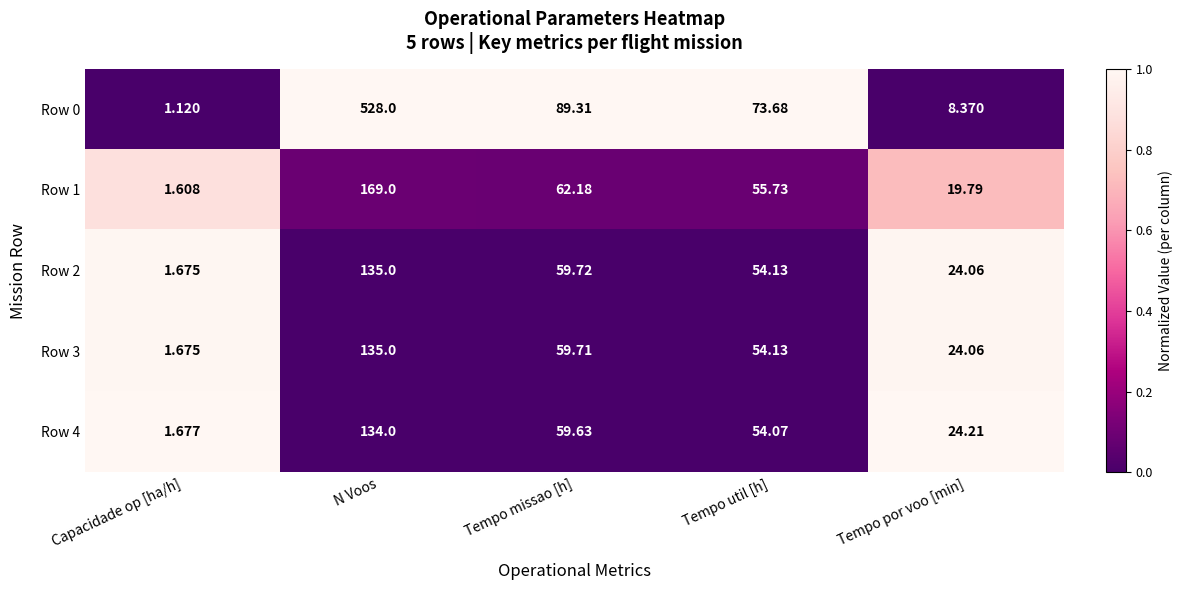

At which category is the sum across all series the highest?

N Voos